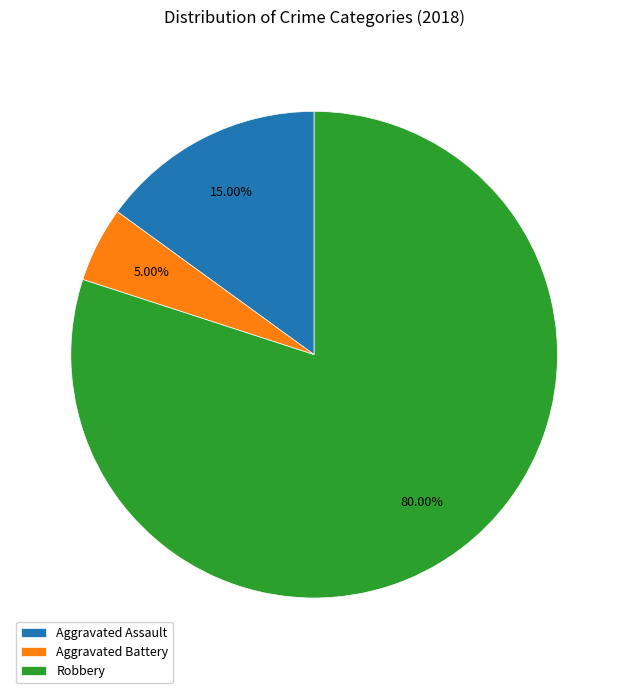

What percentage is the Aggravated Assault slice, to the nearest percent?

15%